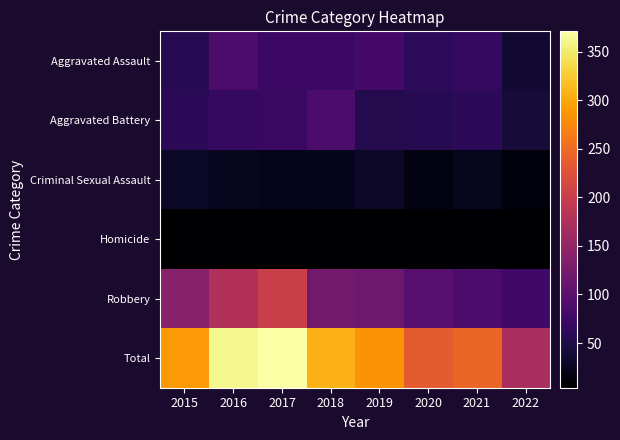

Reading left to right, transcribe all the data shown in this chart.

Aggravated Assault: 2015=56	2016=88	2017=72	2018=72	2019=80	2020=62	2021=66	2022=36
Aggravated Battery: 2015=60	2016=66	2017=71	2018=86	2019=53	2020=57	2021=60	2022=40
Criminal Sexual Assault: 2015=29	2016=25	2017=22	2018=24	2019=31	2020=15	2021=25	2022=12
Homicide: 2015=5	2016=4	2017=4	2018=4	2019=4	2020=5	2021=6	2022=5
Robbery: 2015=139	2016=178	2017=202	2018=121	2019=116	2020=97	2021=88	2022=78
Total: 2015=289	2016=361	2017=371	2018=307	2019=284	2020=236	2021=245	2022=171